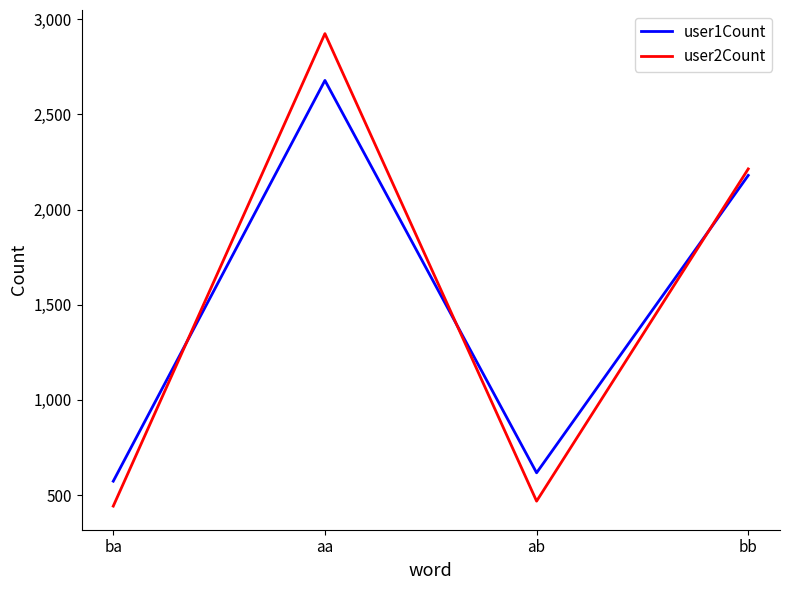

Is the value of user2Count at ab greater than the value of user1Count at bb?

No